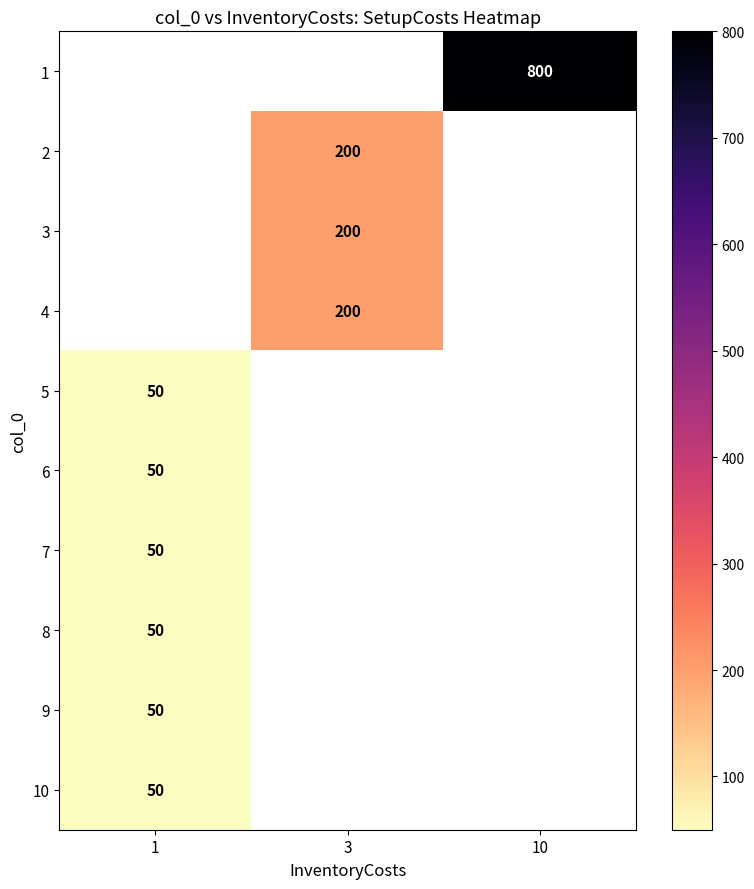

The 10 series shows 25 at 1. True or false?

False